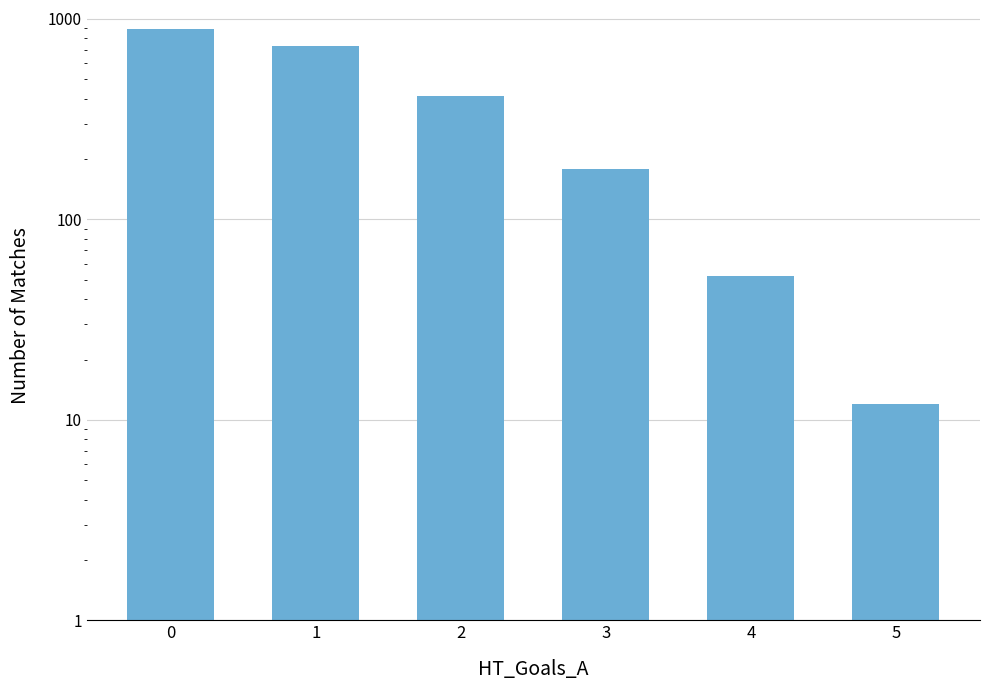

What is the change in value from 0 to 4?

-840